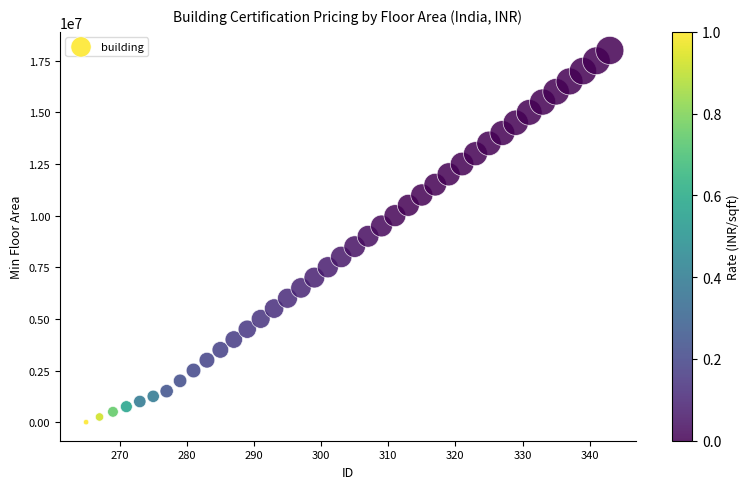

What is the range of Y values (max minus min)?

18000000